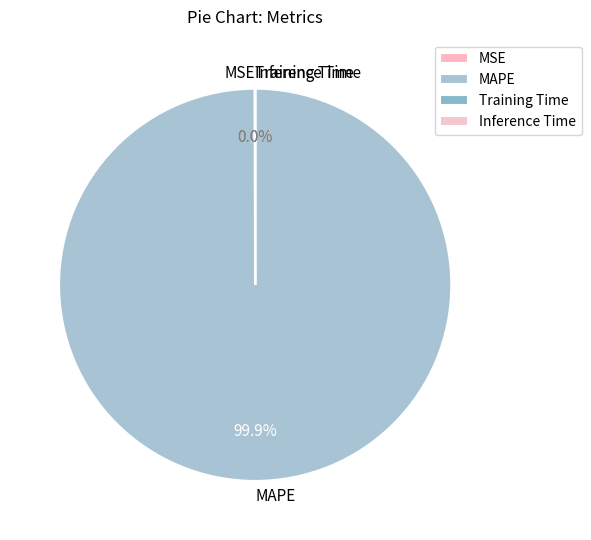

Which category accounts for the majority?

MAPE